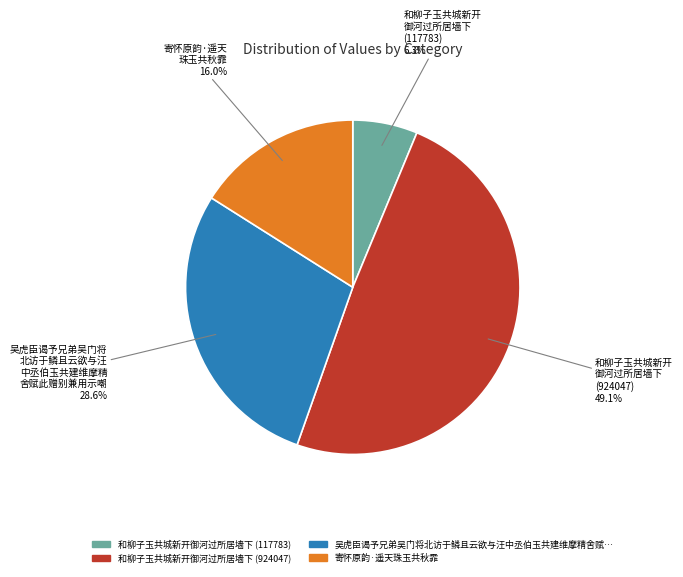

Does any single category account for the majority?

No